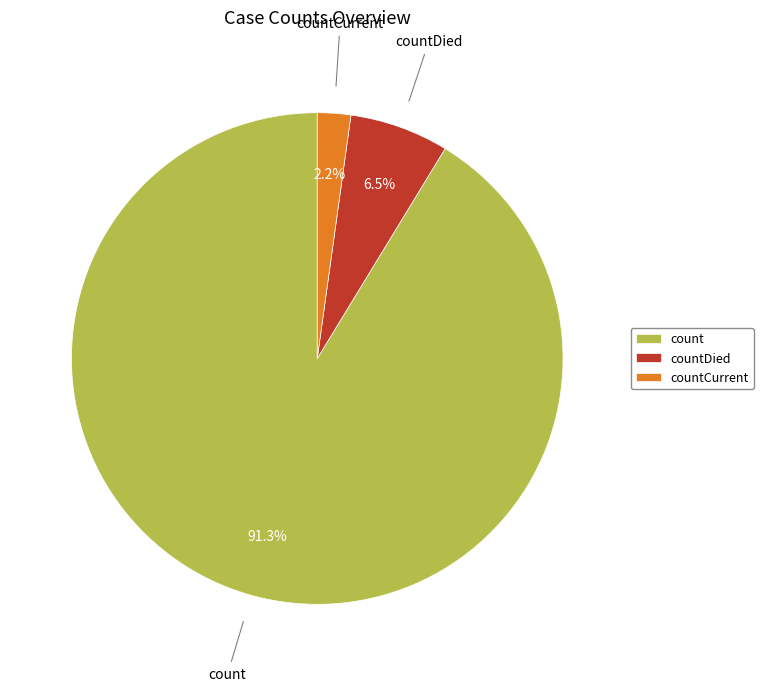

Approximately how many times larger is the value at countCurrent compared to countDied?

0.3